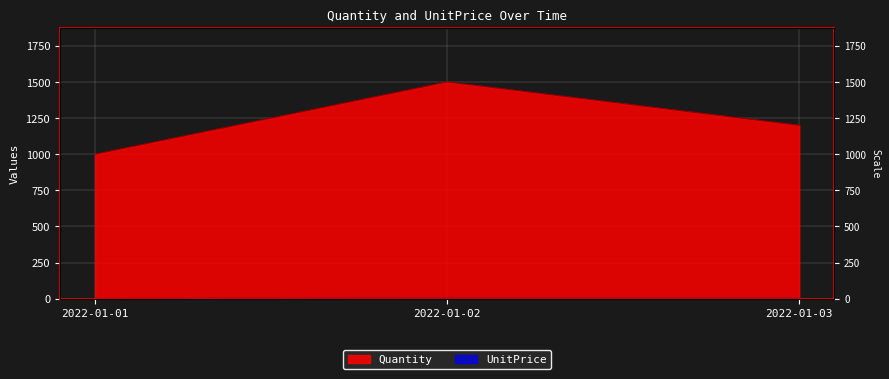

Read the Quantity value at 2022-01-01, to the nearest 50.

1000